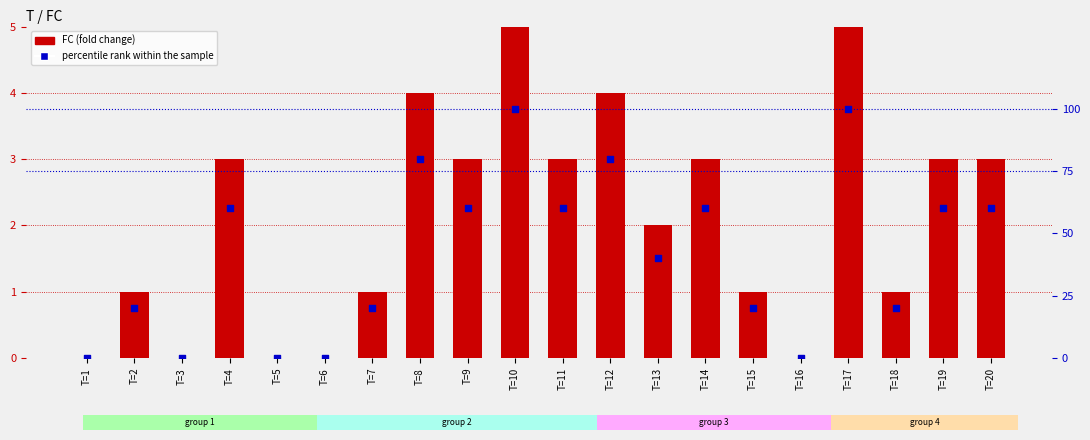

What is the total value across all series at T=20?

63